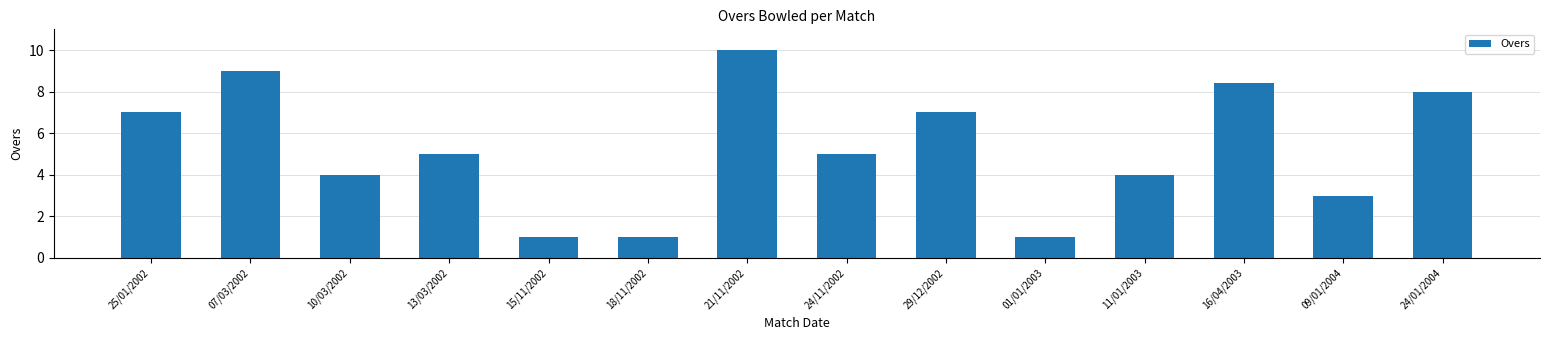

The chart shows a value of 7.0 at 29/12/2002. True or false?

True